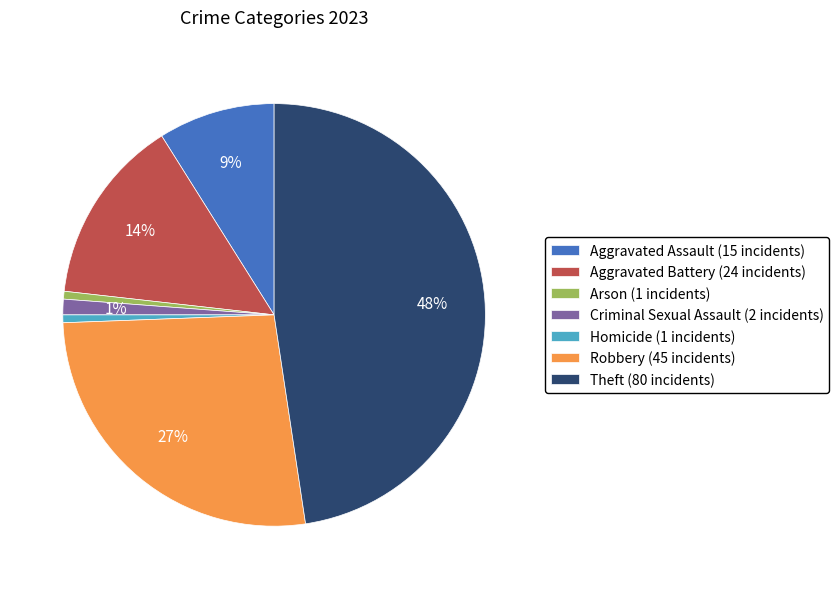

What percentage is the Homicide slice, to the nearest percent?

1%